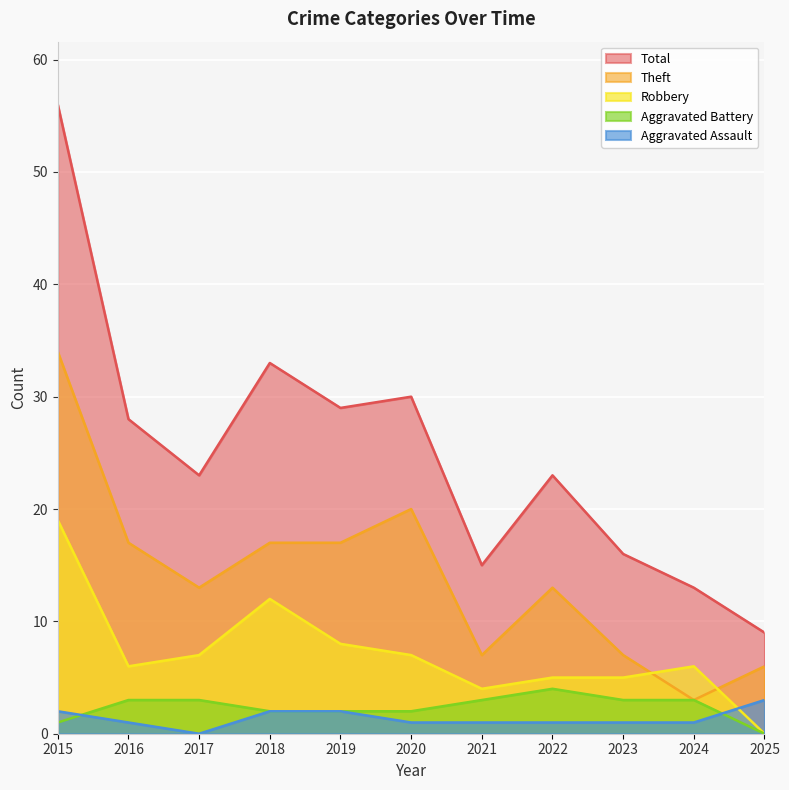

Reading left to right, transcribe all the data shown in this chart.

Aggravated Assault: 2	1	0	2	2	1	1	1	1	1	3
Aggravated Battery: 1	3	3	2	2	2	3	4	3	3	0
Robbery: 19	6	7	12	8	7	4	5	5	6	0
Theft: 34	17	13	17	17	20	7	13	7	3	6
Total: 56	28	23	33	29	30	15	23	16	13	9